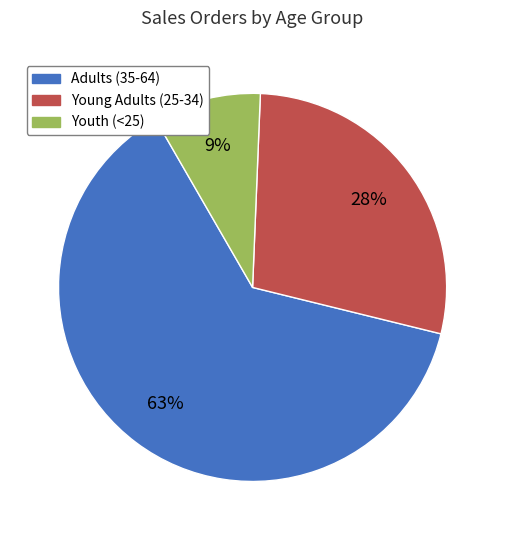

Approximately how many times larger is the value at Adults (35-64) compared to Young Adults (25-34)?

2.2